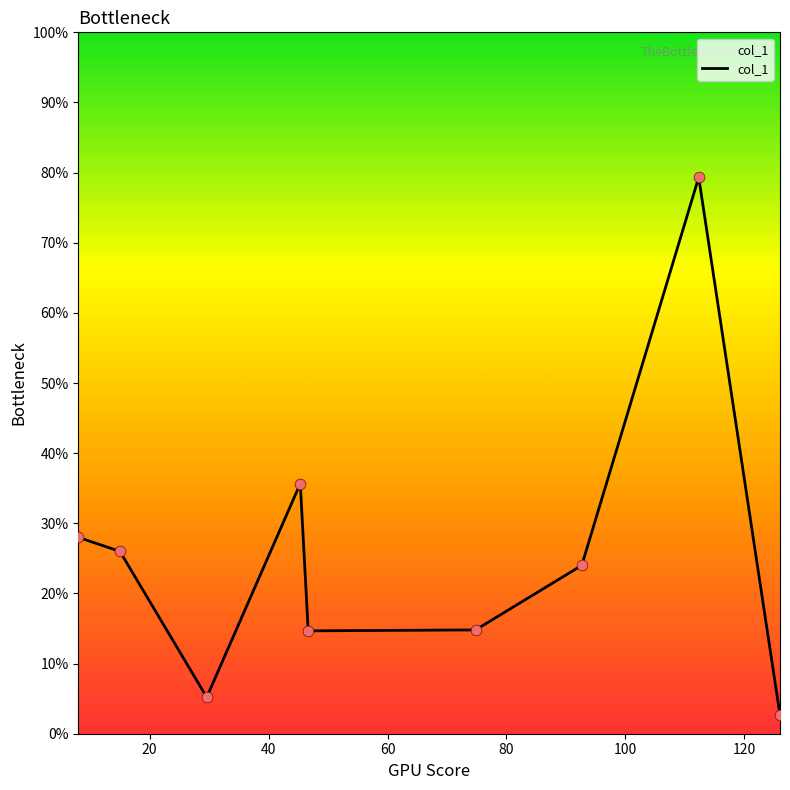

What is the difference between the maximum and minimum values?

76.7